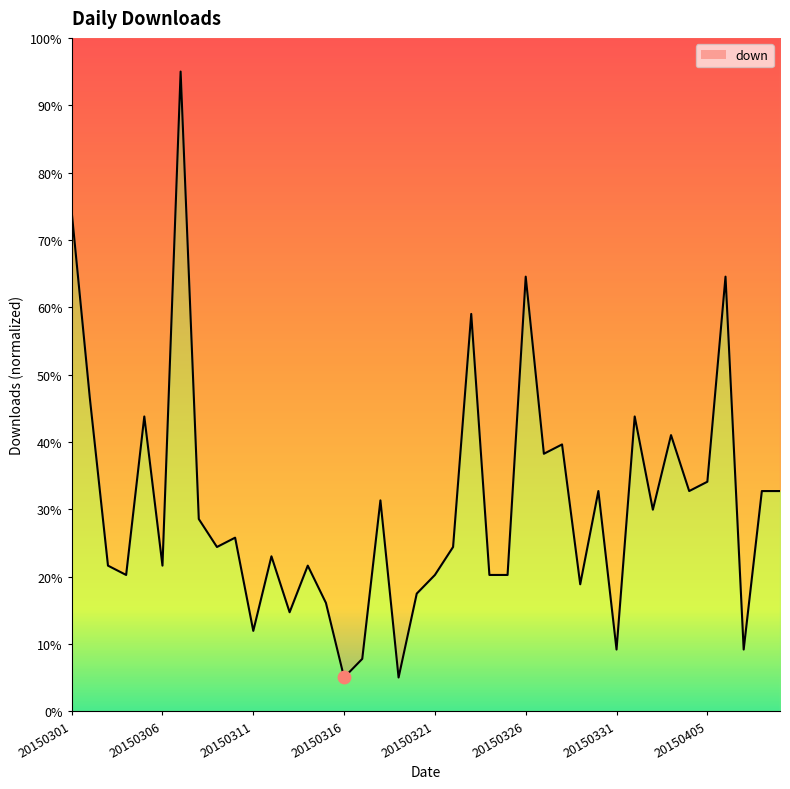

Which has a higher value, 20150402 or 20150316?

20150402